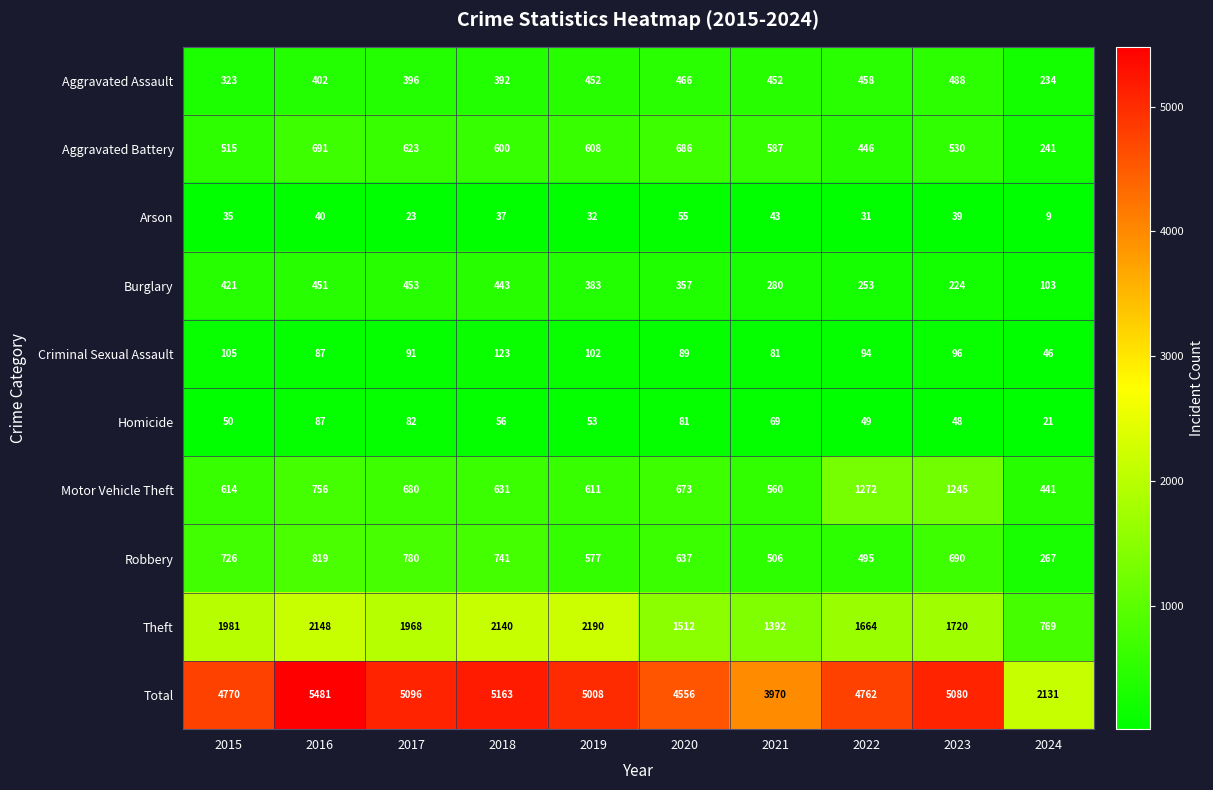

What is the sum of all Homicide values?

596